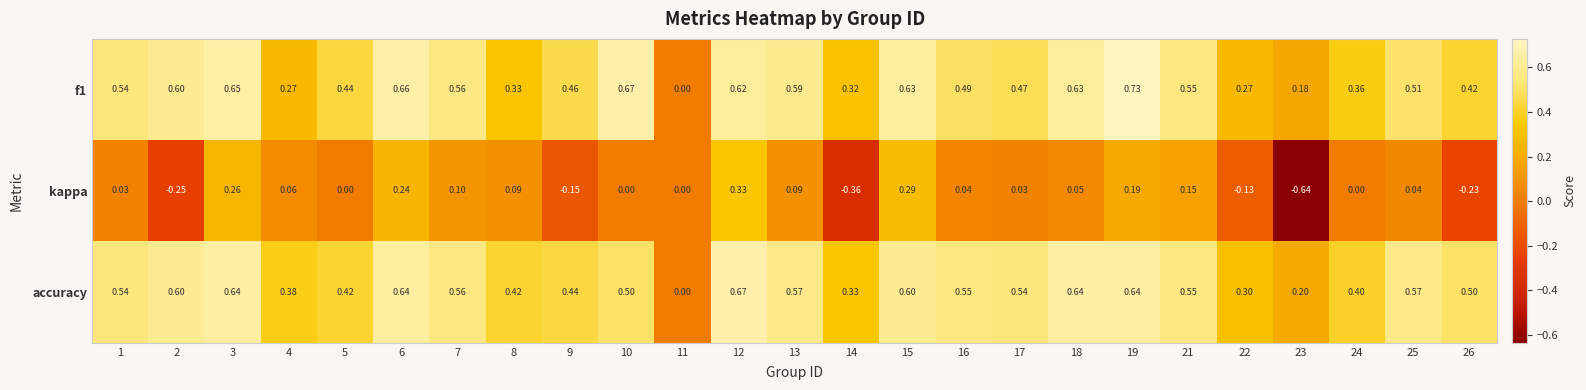

Which series has the widest spread of values?

kappa